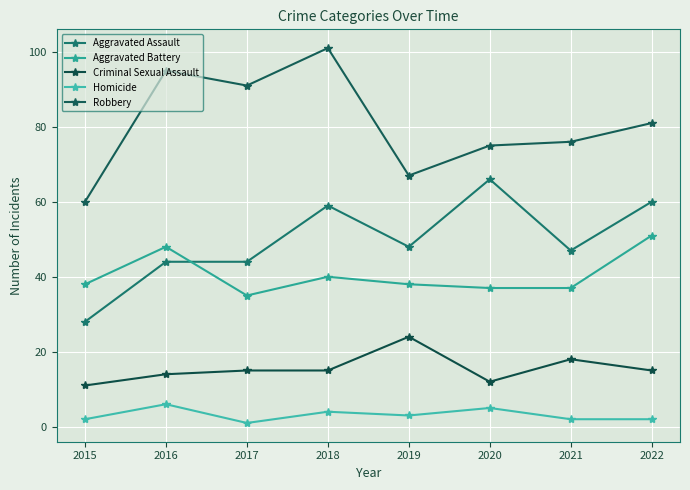

What is the sum of all Homicide values?

25